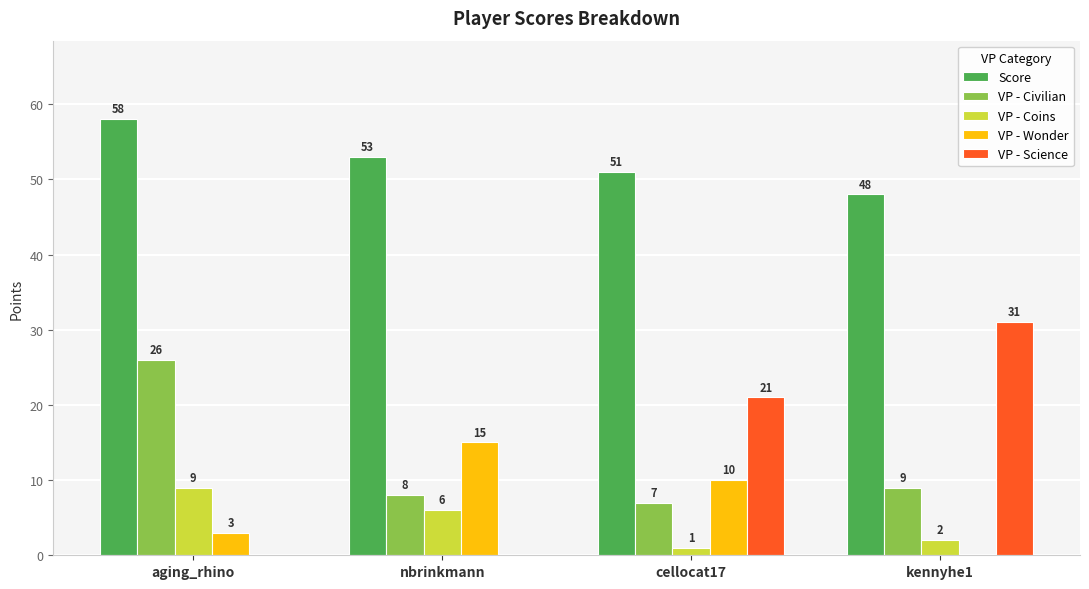

Where does the VP - Coins series first go above 6?

aging_rhino